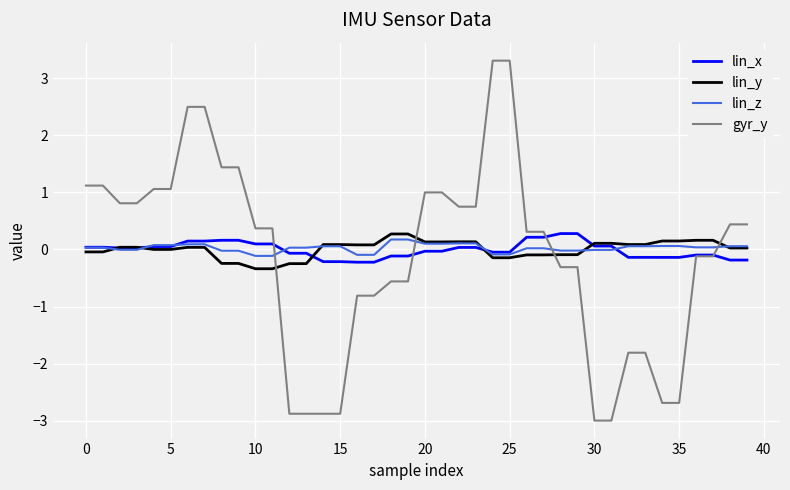

True or false: gyr_y and lin_y intersect in this chart.

True